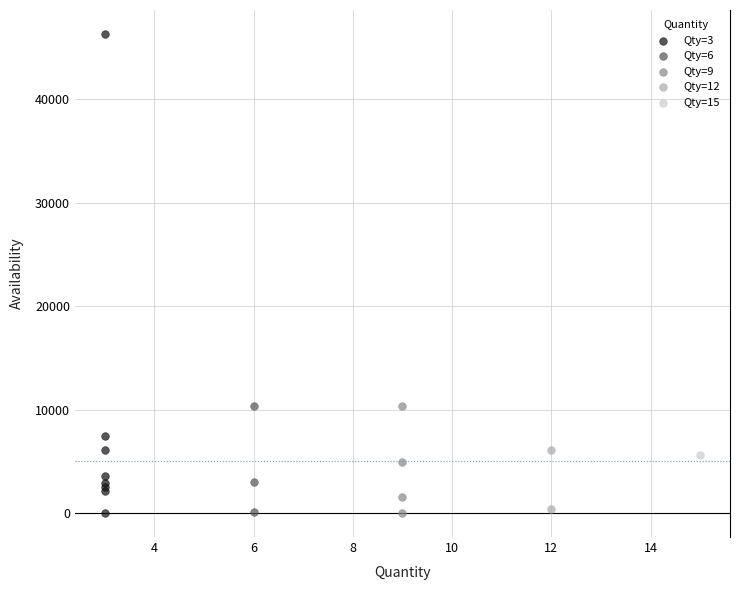

What are all the series names shown in the legend?

Qty=3, Qty=6, Qty=9, Qty=12, Qty=15